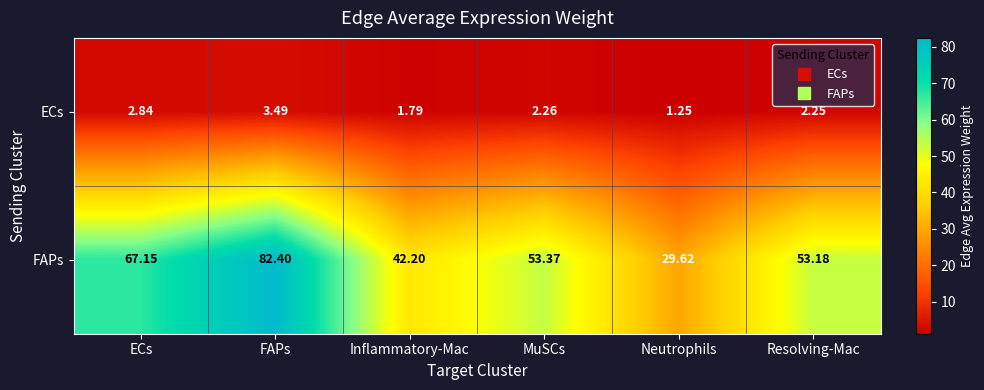

Which category has the lowest value in the ECs series?

Neutrophils